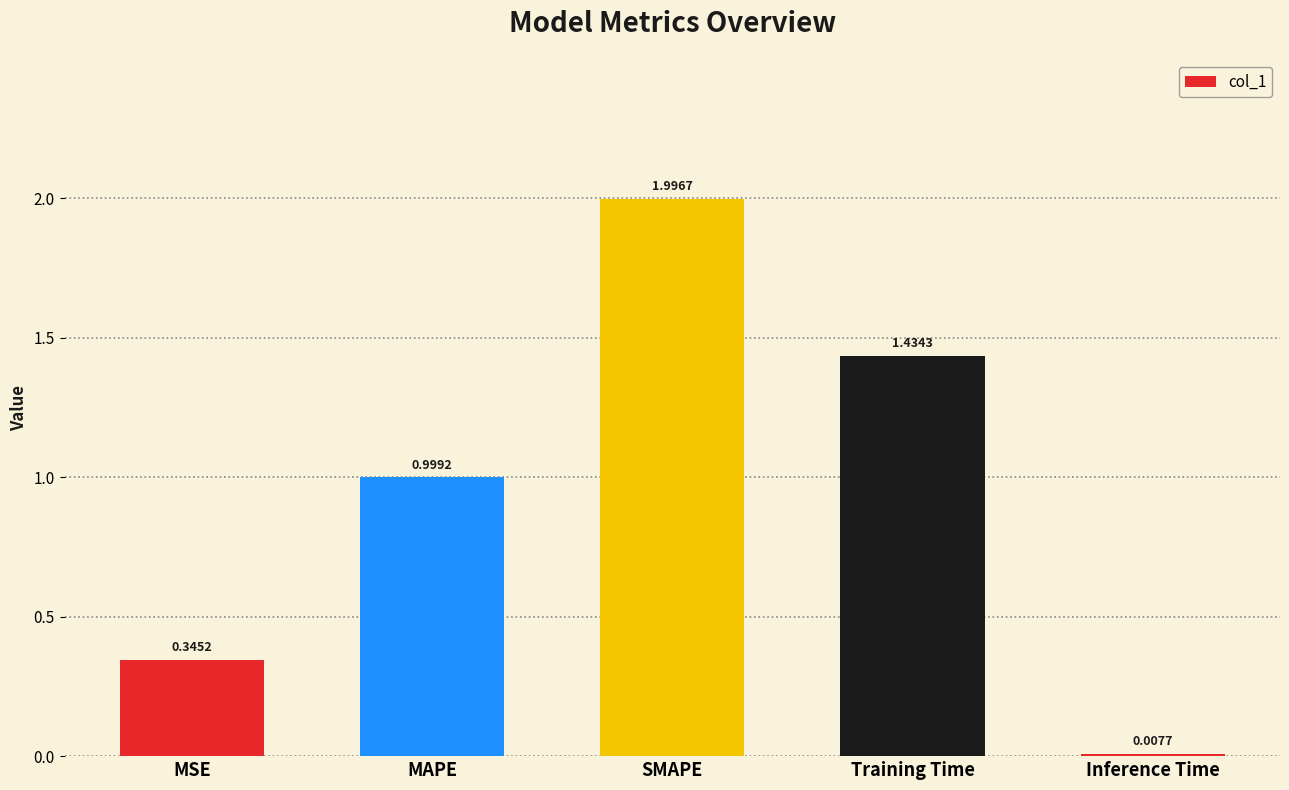

At which category does the chart reach its peak across all series?

SMAPE